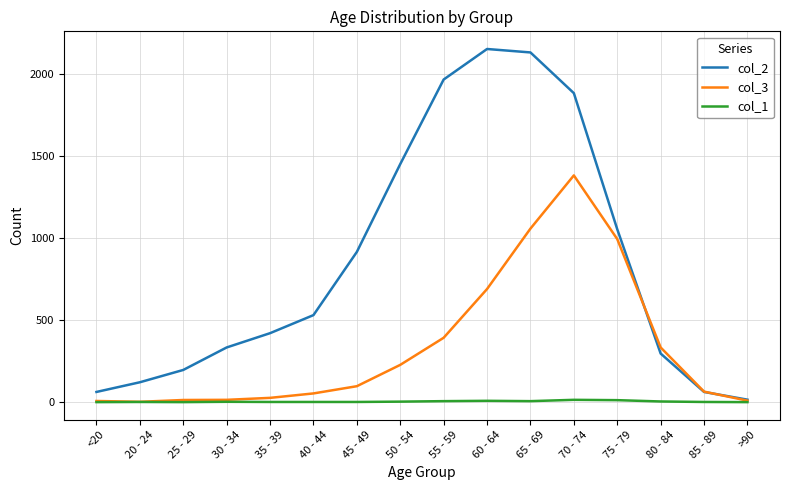

Which series has the largest range (max minus min)?

col_2